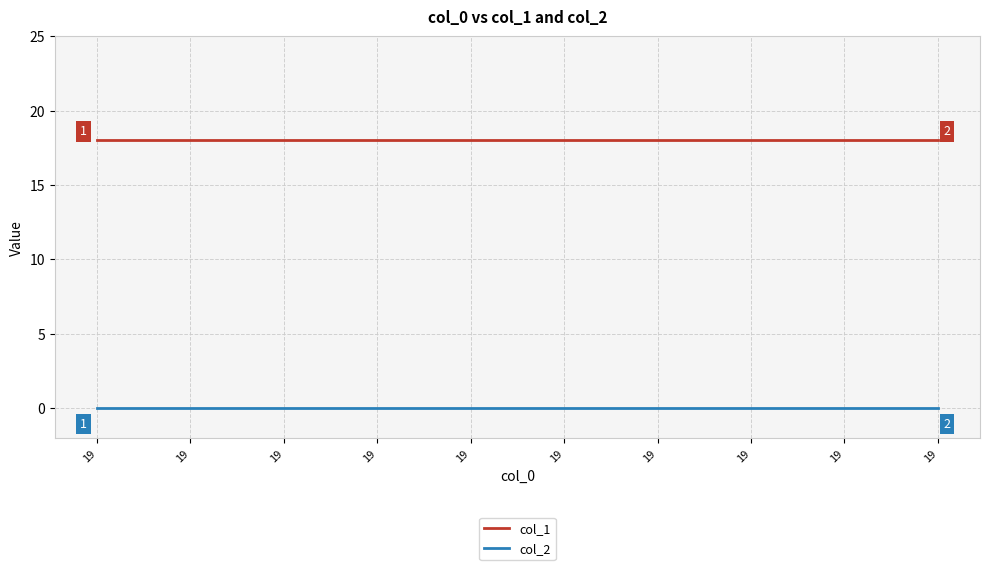

What are all the series names shown in the legend?

col_1, col_2